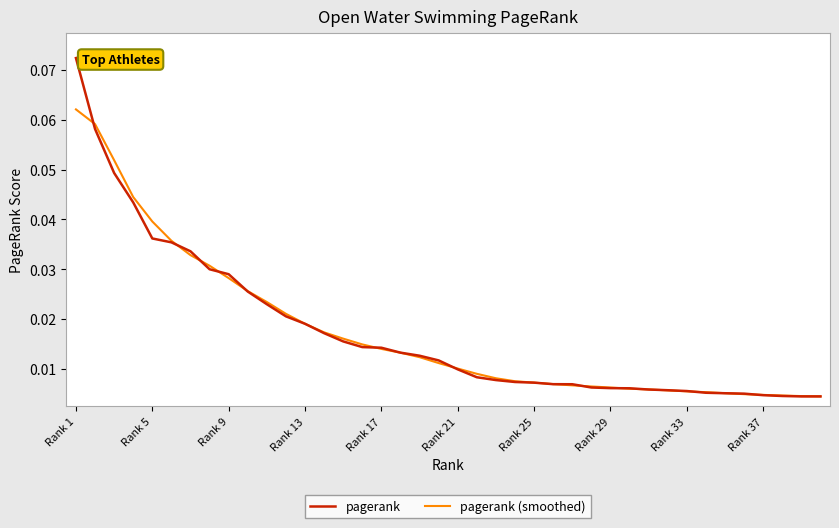

Which series has the largest range (max minus min)?

pagerank